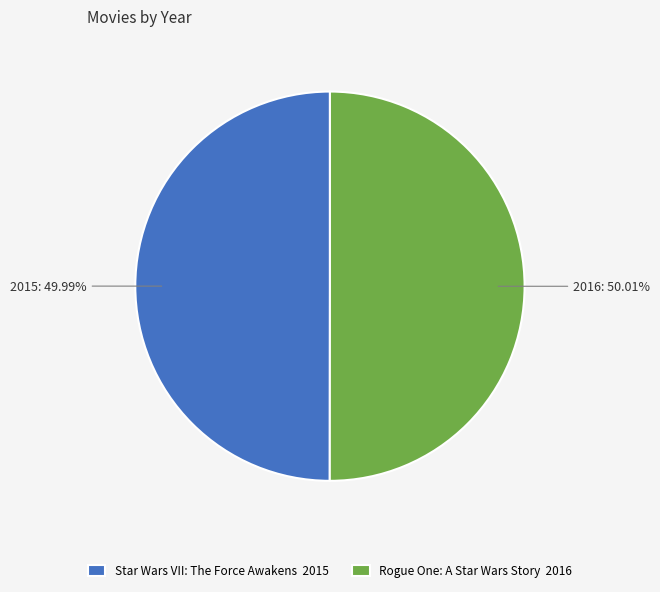

Is it true that Star Wars VII: The Force Awakens is 41% of the pie?

False